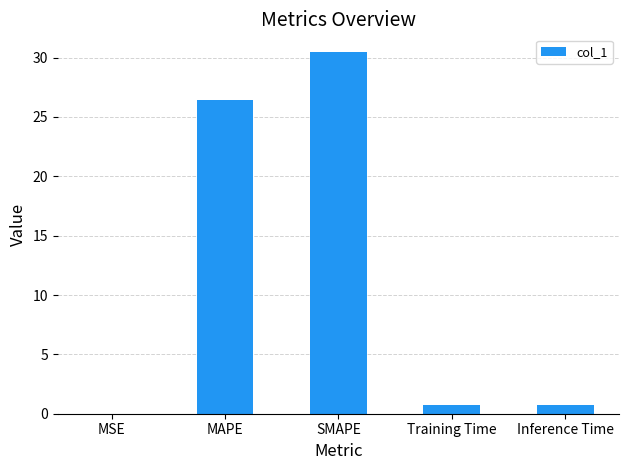

The value at MAPE is 39.3. True or false?

False